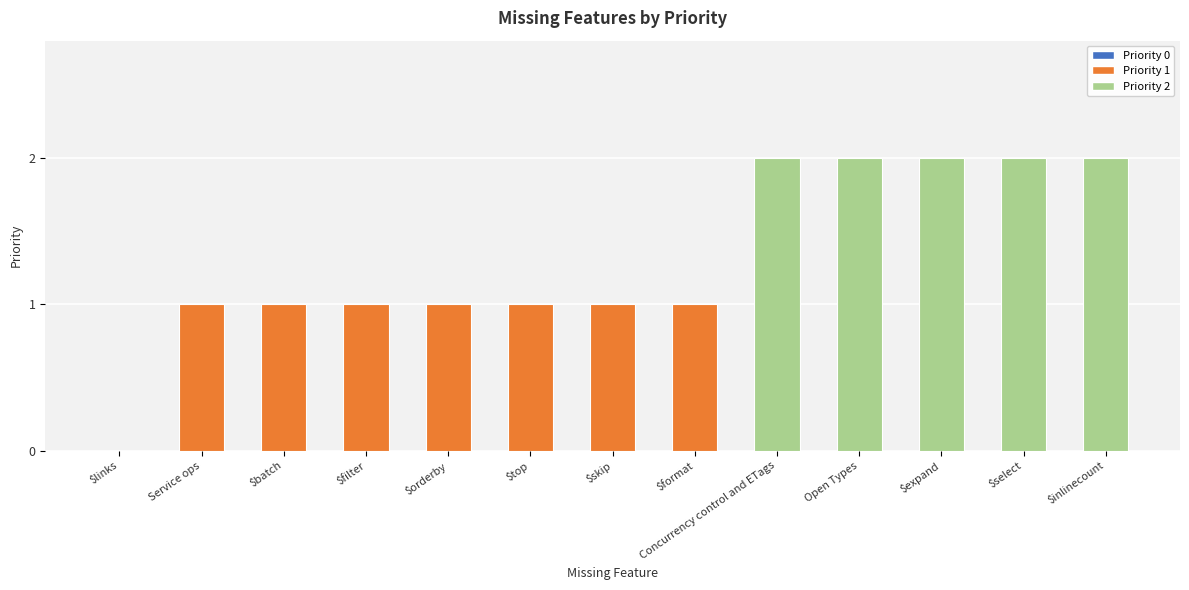

What is the sum of all values?

17